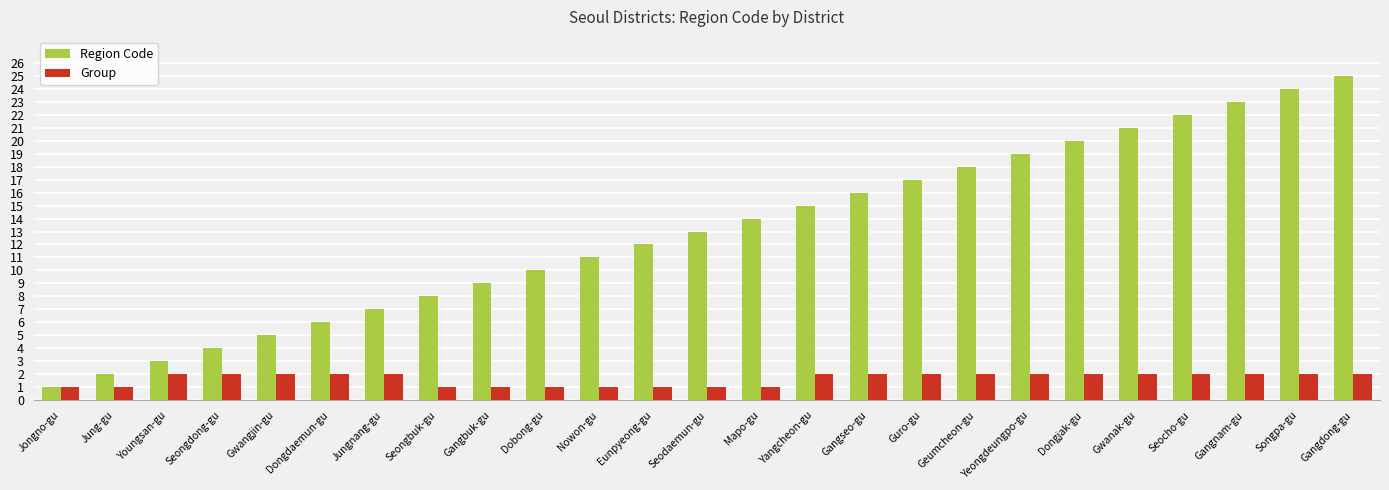

Reading right to left, what are all the values shown in this chart?

Region Code: 25	24	23	22	21	20	19	18	17	16	15	14	13	12	11	10	9	8	7	6	5	4	3	2	1
Group: 2	2	2	2	2	2	2	2	2	2	2	1	1	1	1	1	1	1	2	2	2	2	2	1	1